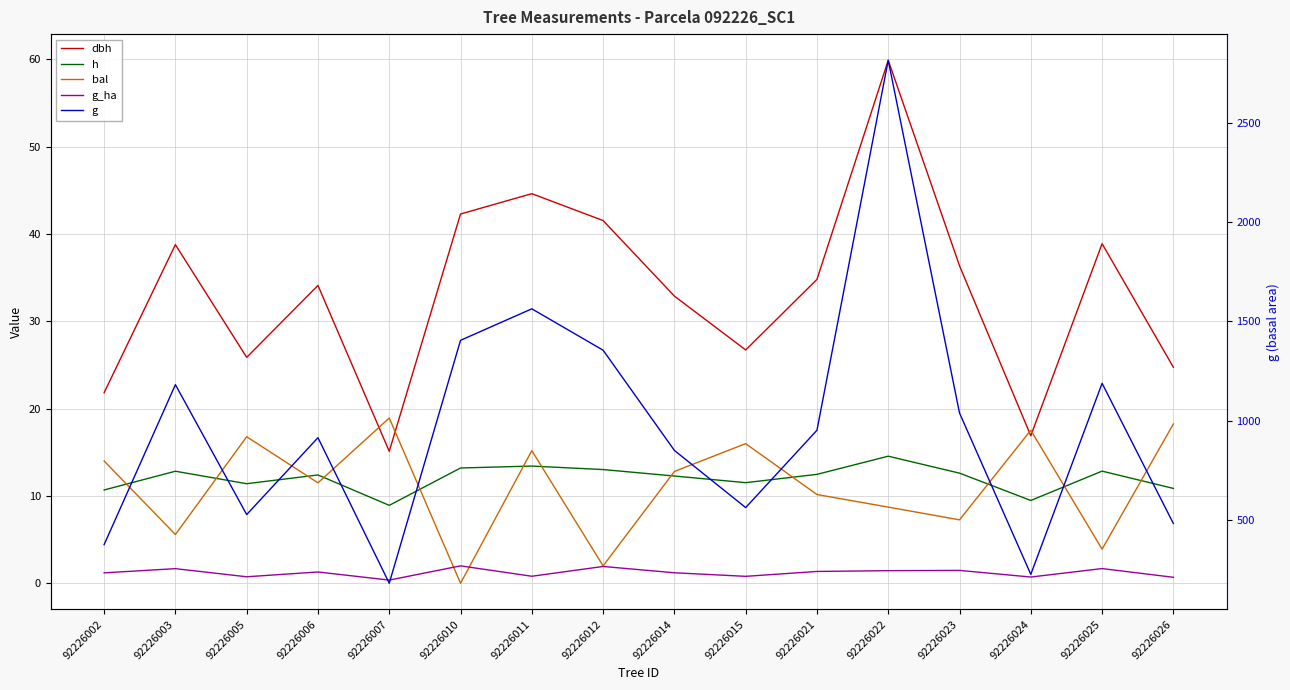

Rank the series at 92226010 from lowest to highest value.

bal, g_ha, h, dbh, g